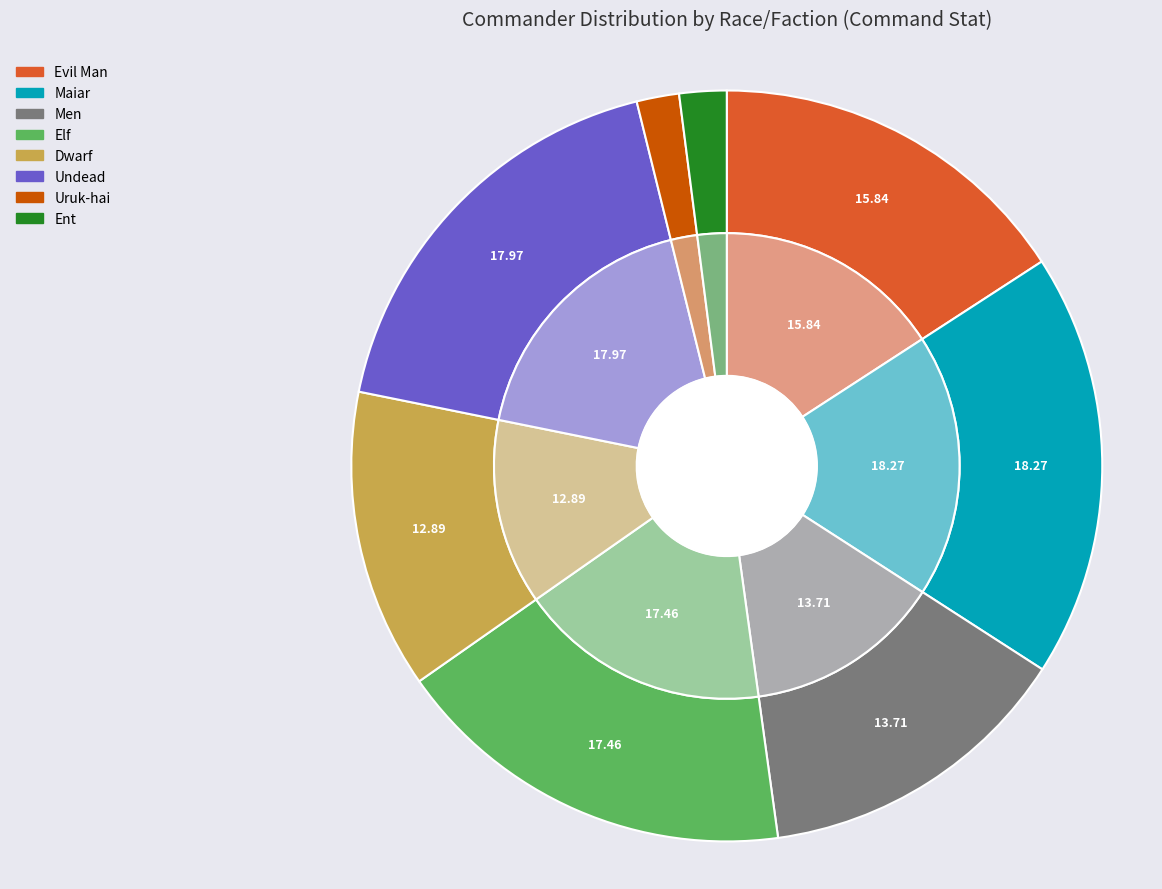

What percentage do Elf and Ent together represent?

19.5%